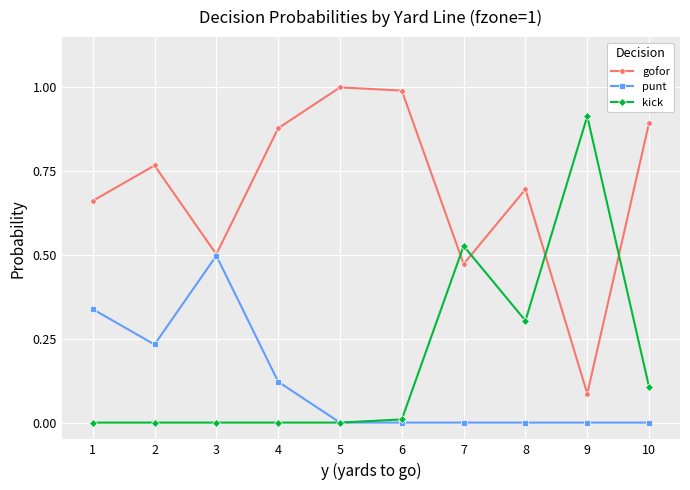

List the series in order of their peak value, lowest first.

punt, kick, gofor